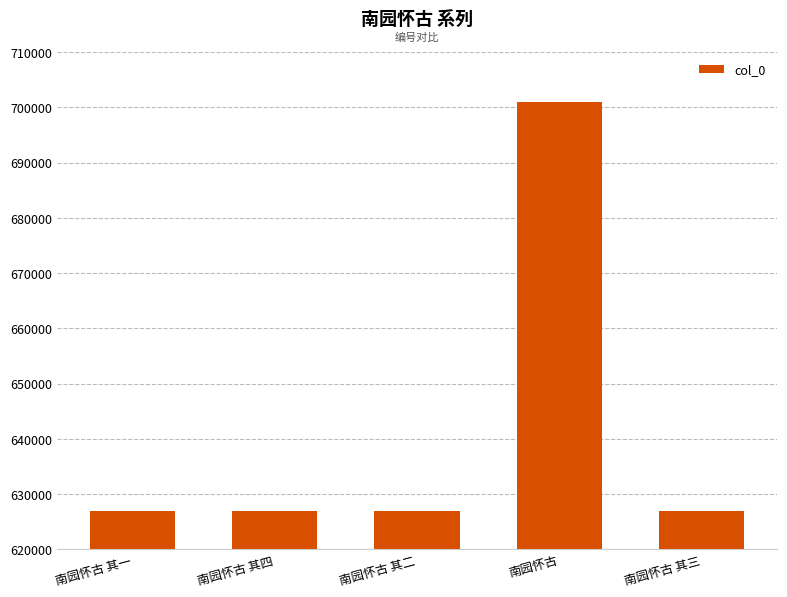

What is the label of the 5th bar from the left?

南园怀古 其三